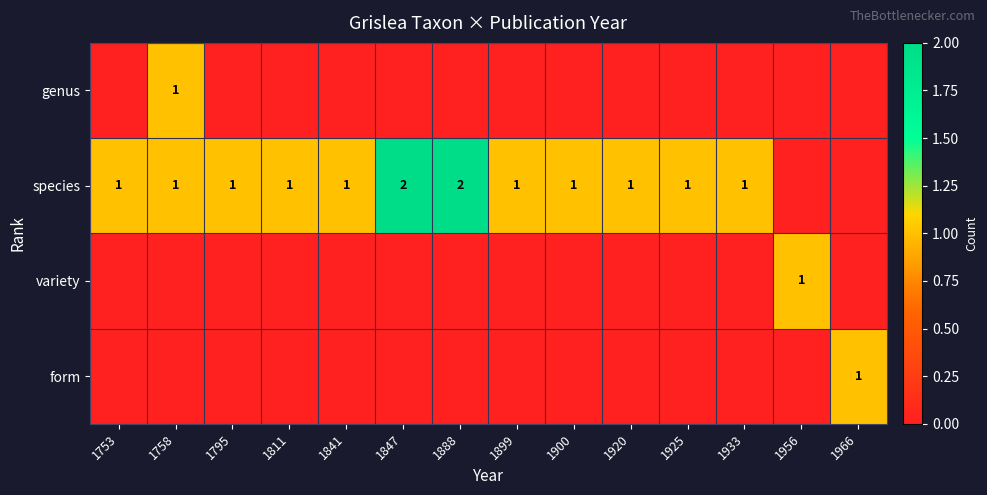

What is the total value across all series at 1753?

1